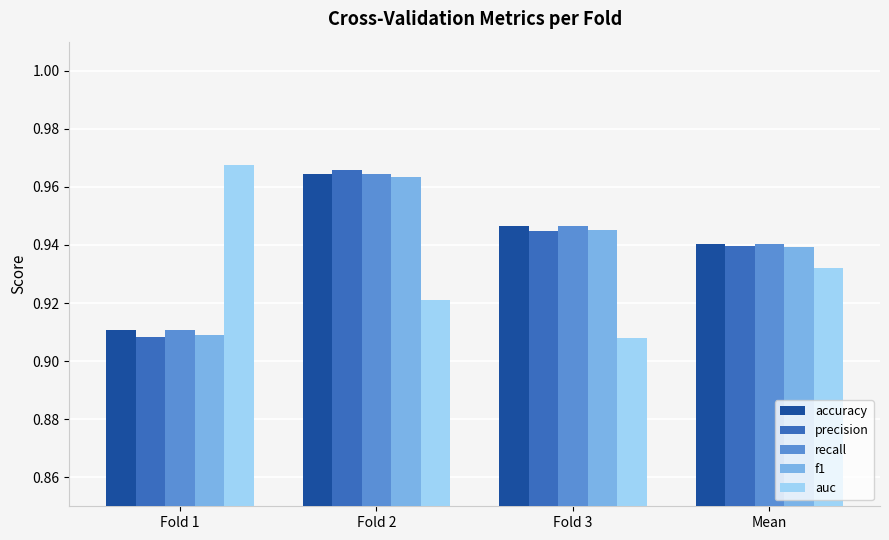

What position from the left is Fold 1?

1